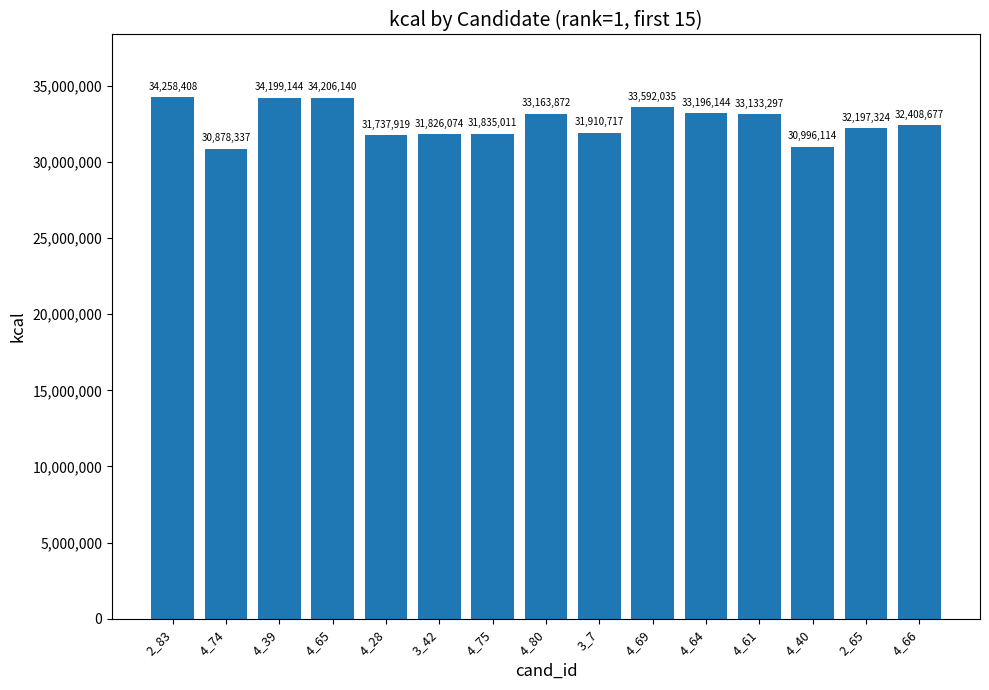

What position from the left is 4_61?

12